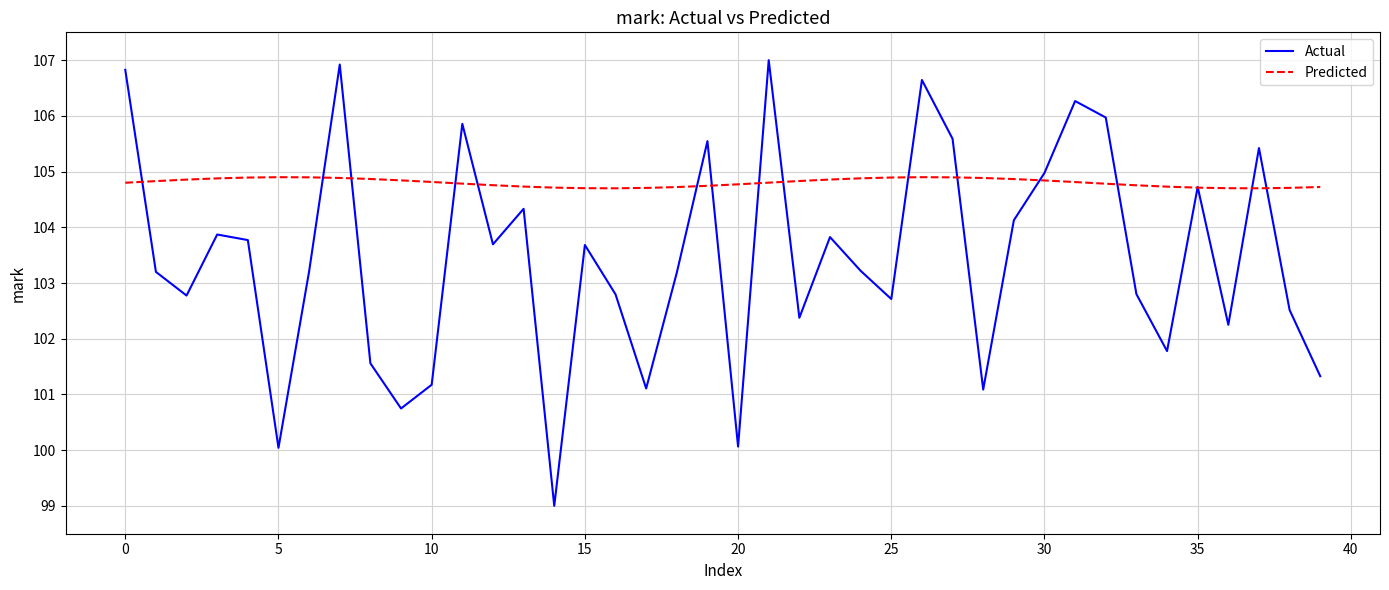

List the series in order of their overall mean, lowest first.

Actual, Predicted